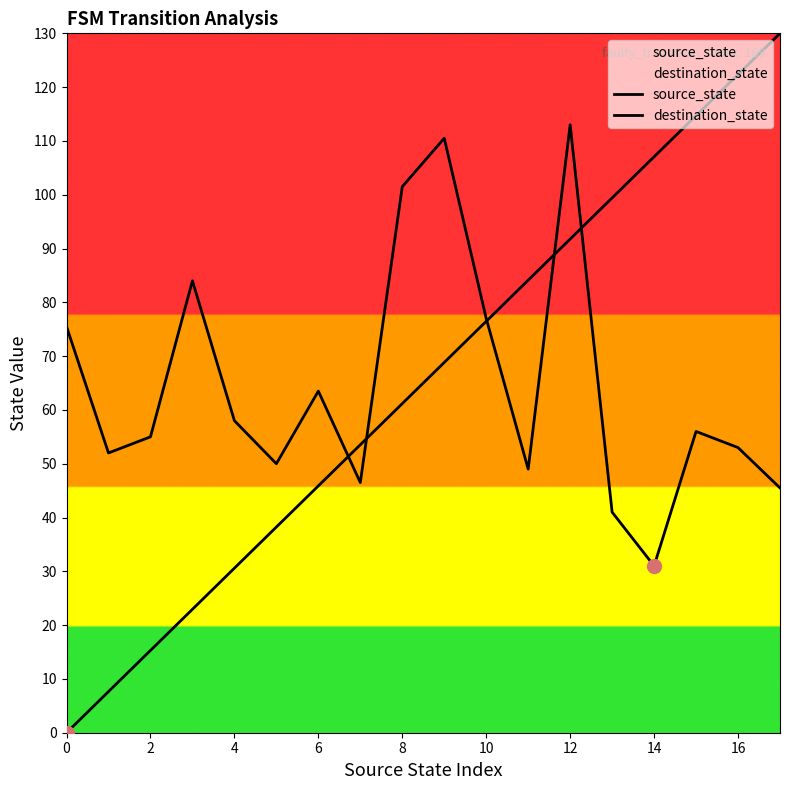

Which series has the largest total across all categories?

source_state